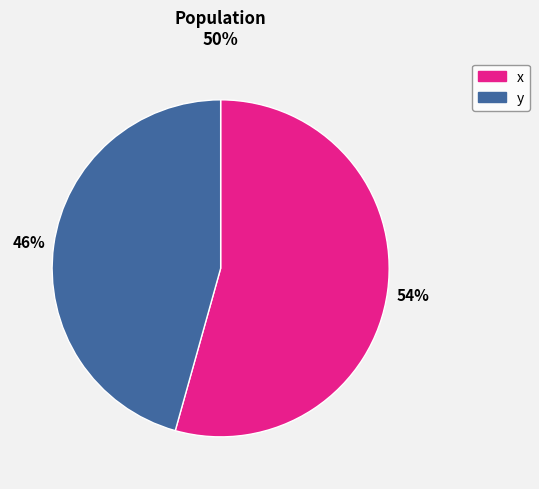

To the nearest percent, what portion does x represent?

54%